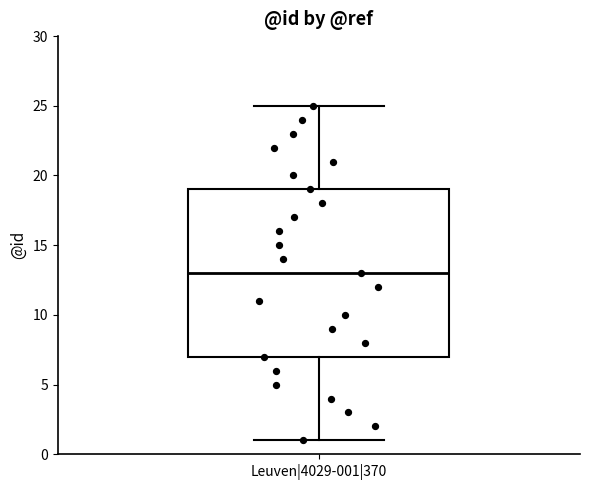

Read this box plot against the y-axis: the position of the median line, the range covered by the box, and the ends of both whiskers. The values are not printed on the chart, so give them approximately, as read against the axis.

median 13, box 7 to 19, whiskers 1 to 25